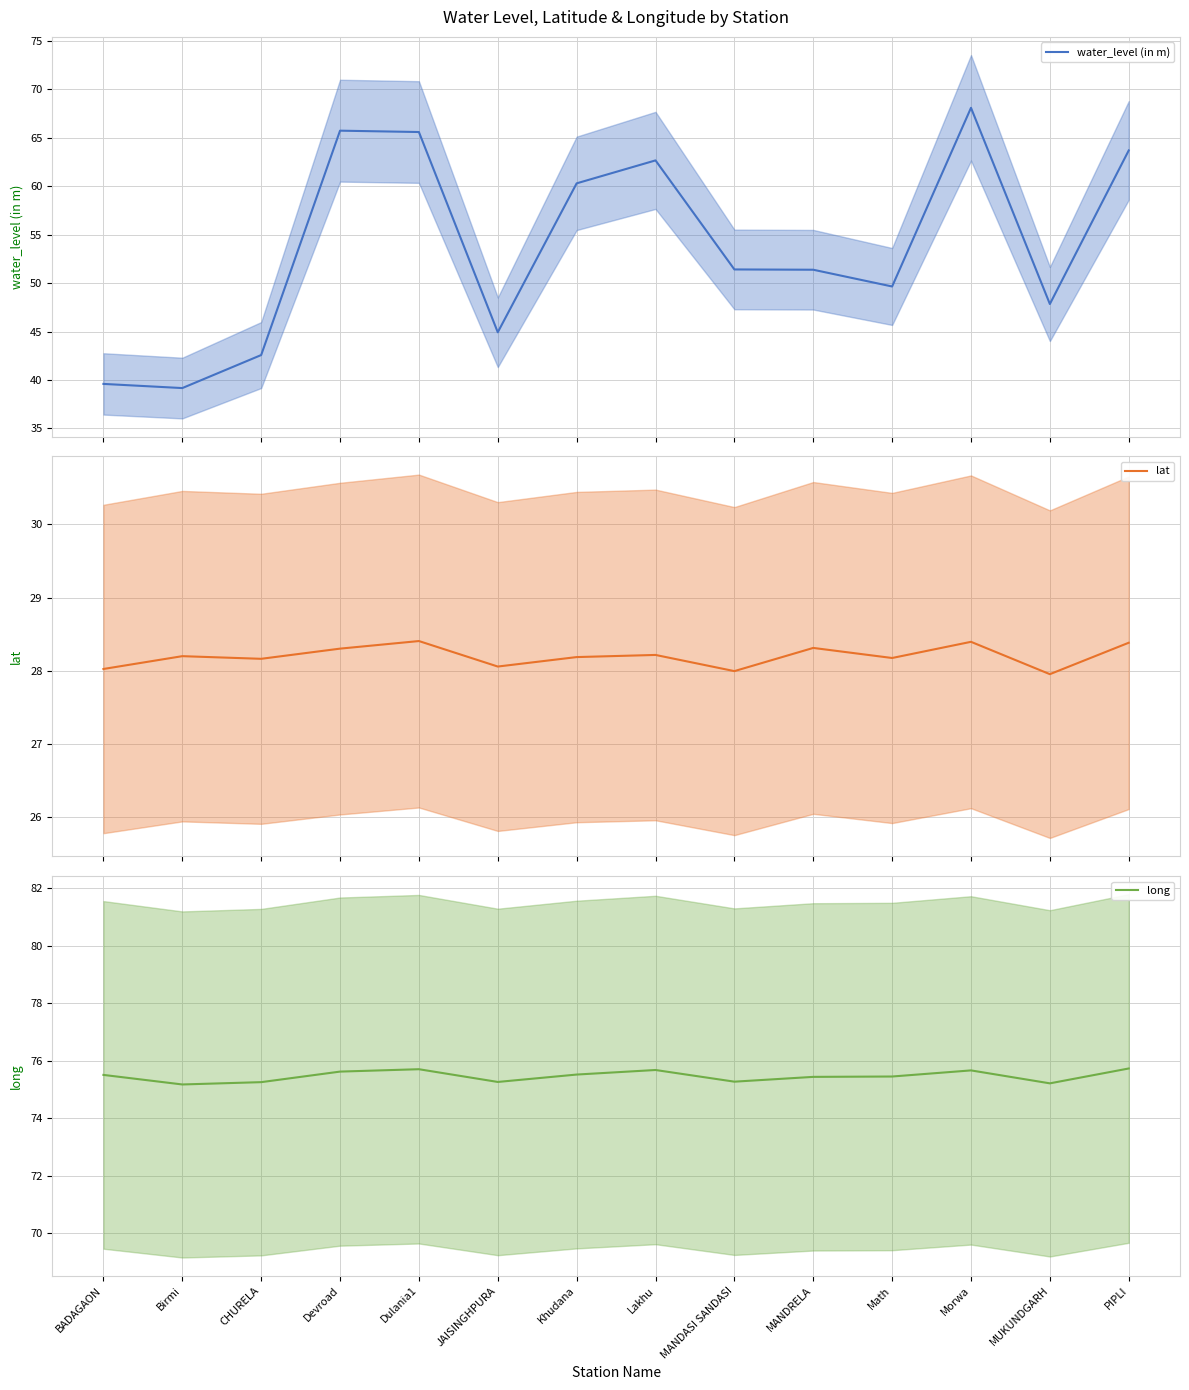

What is the value of the lat point at the 1st from the left?

28.0